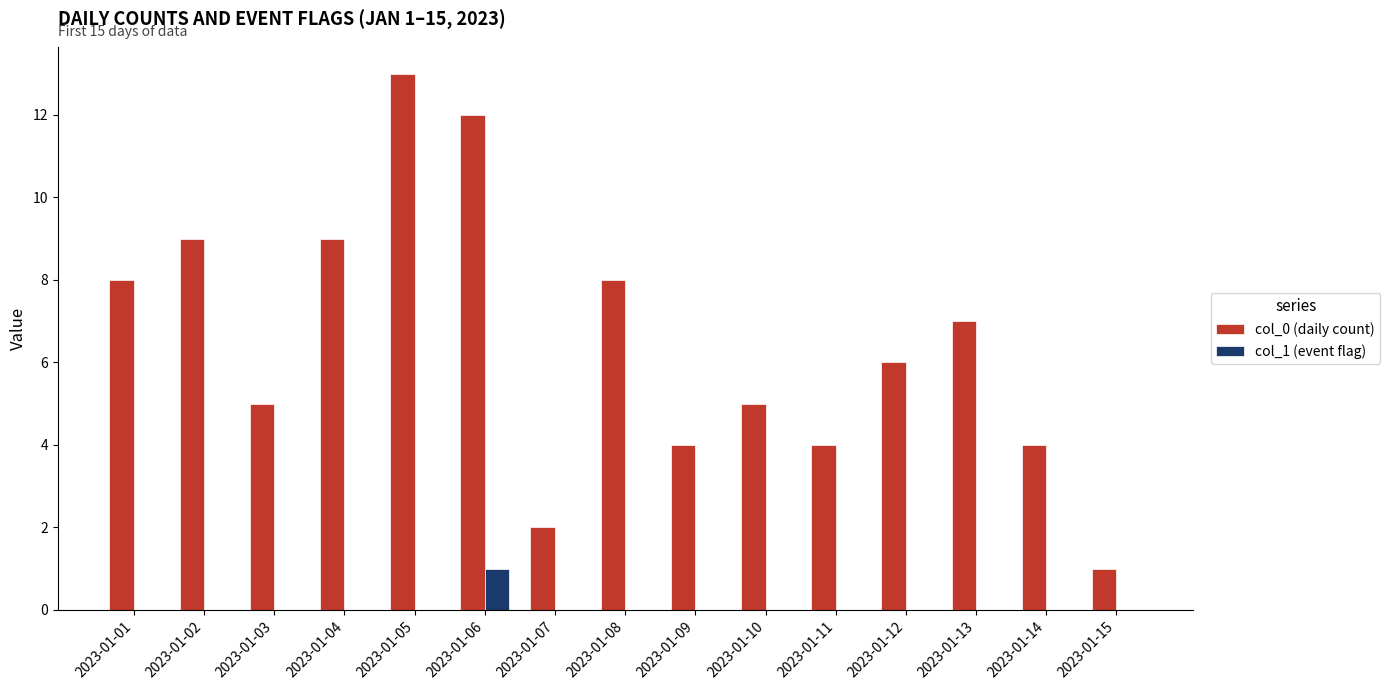

Between 2023-01-13 and 2023-01-15, which series saw the biggest shift?

col_0 (daily count)